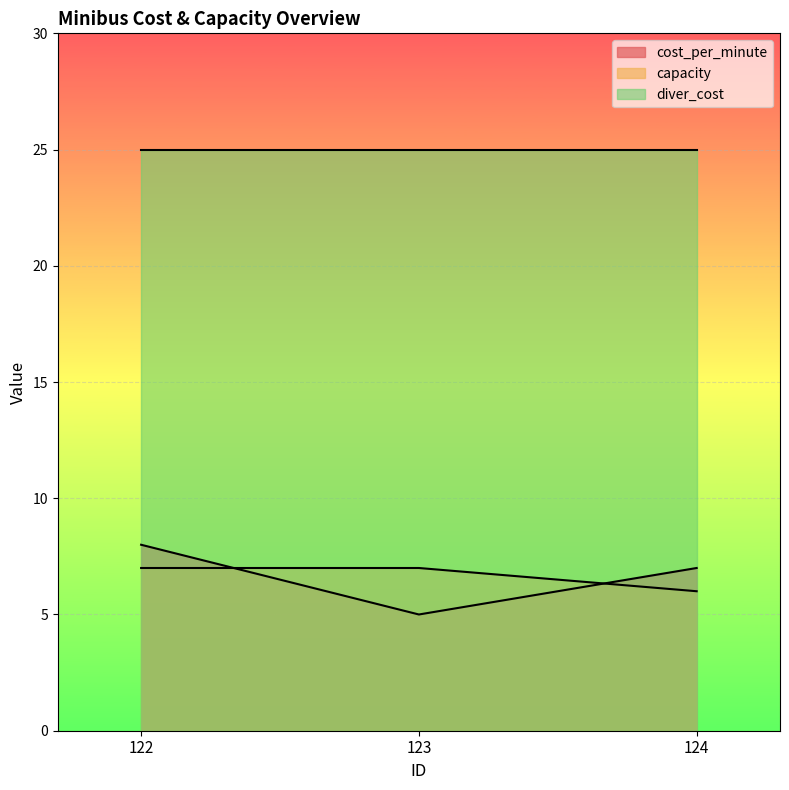

What is the value of the cost_per_minute point at the 1st from the left?

8